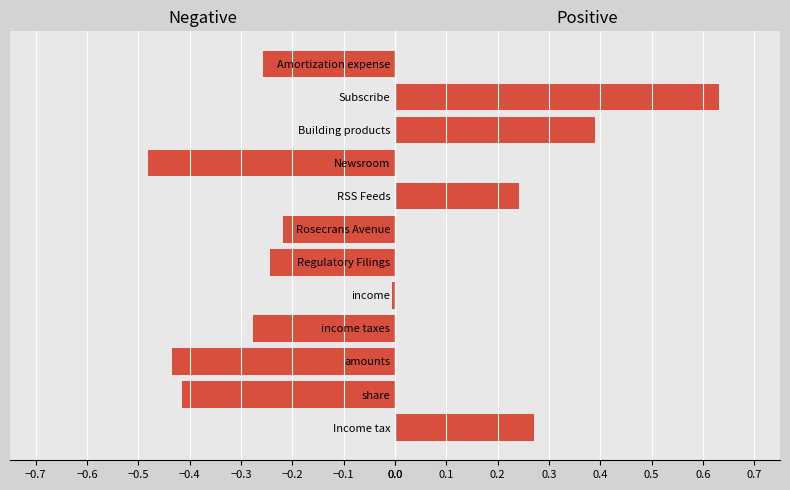

Reading left to right, what are all the values shown in this chart?

Negative: 0.0	-0.4	-0.4	-0.3	-0.0	-0.2	-0.2	0.0	-0.5	0.0	0.0	-0.3
Positive: 0.3	0.0	0.0	0.0	0.0	0.0	0.0	0.2	0.0	0.4	0.6	0.0